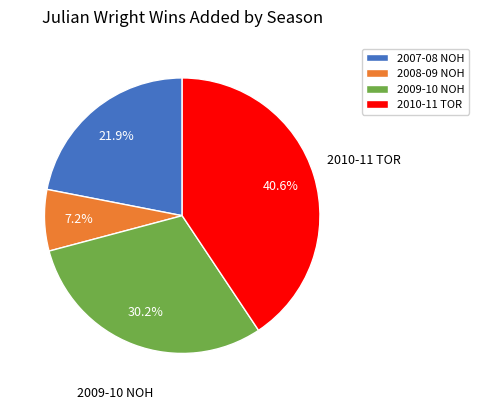

Between 2007-08 NOH and 2010-11 TOR, which is larger?

2010-11 TOR